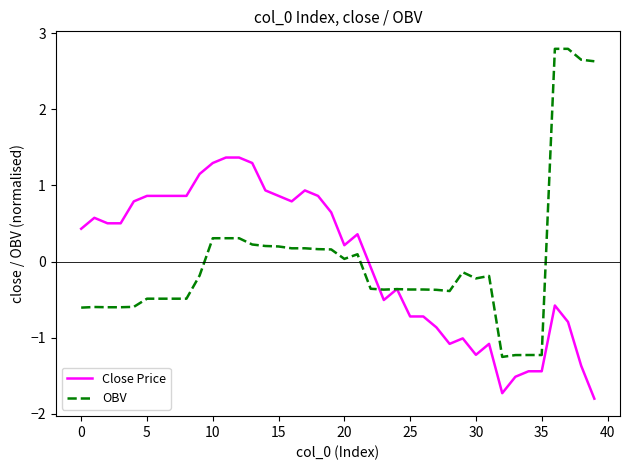

True or false: Close Price has more than 1 interior local peaks.

True